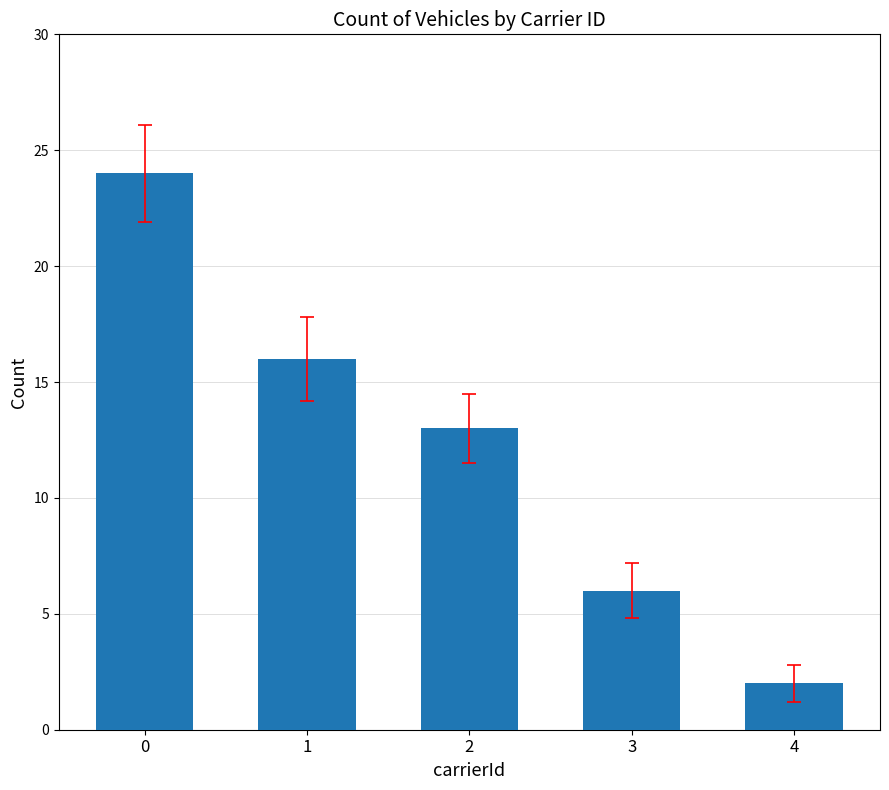

Reading left to right, list all the values displayed in this chart.

24	16	13	6	2